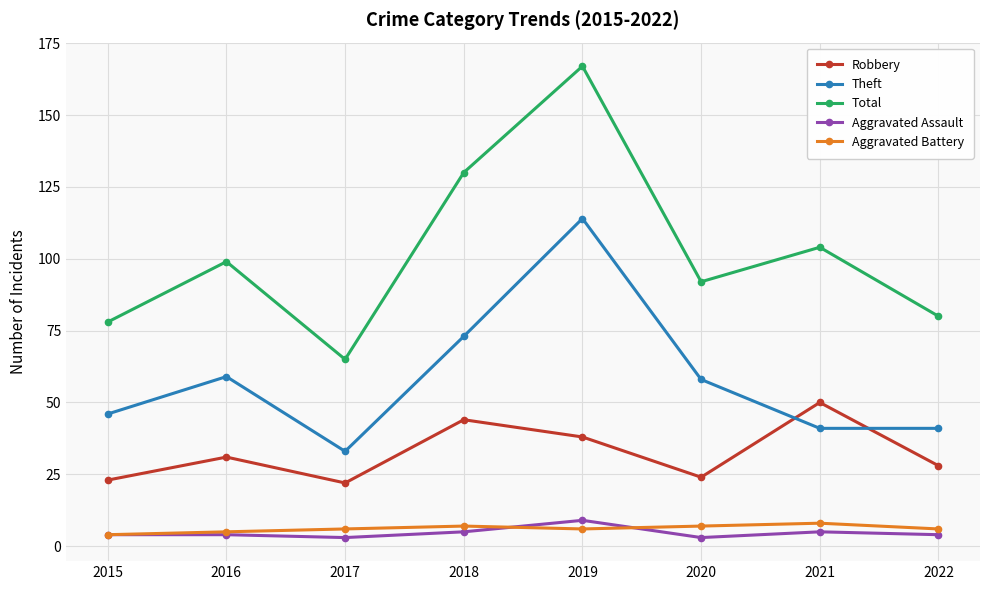

Reading right to left, what are all the values shown in this chart?

Robbery: 2022=28	2021=50	2020=24	2019=38	2018=44	2017=22	2016=31	2015=23
Theft: 2022=41	2021=41	2020=58	2019=114	2018=73	2017=33	2016=59	2015=46
Total: 2022=80	2021=104	2020=92	2019=167	2018=130	2017=65	2016=99	2015=78
Aggravated Assault: 2022=4	2021=5	2020=3	2019=9	2018=5	2017=3	2016=4	2015=4
Aggravated Battery: 2022=6	2021=8	2020=7	2019=6	2018=7	2017=6	2016=5	2015=4